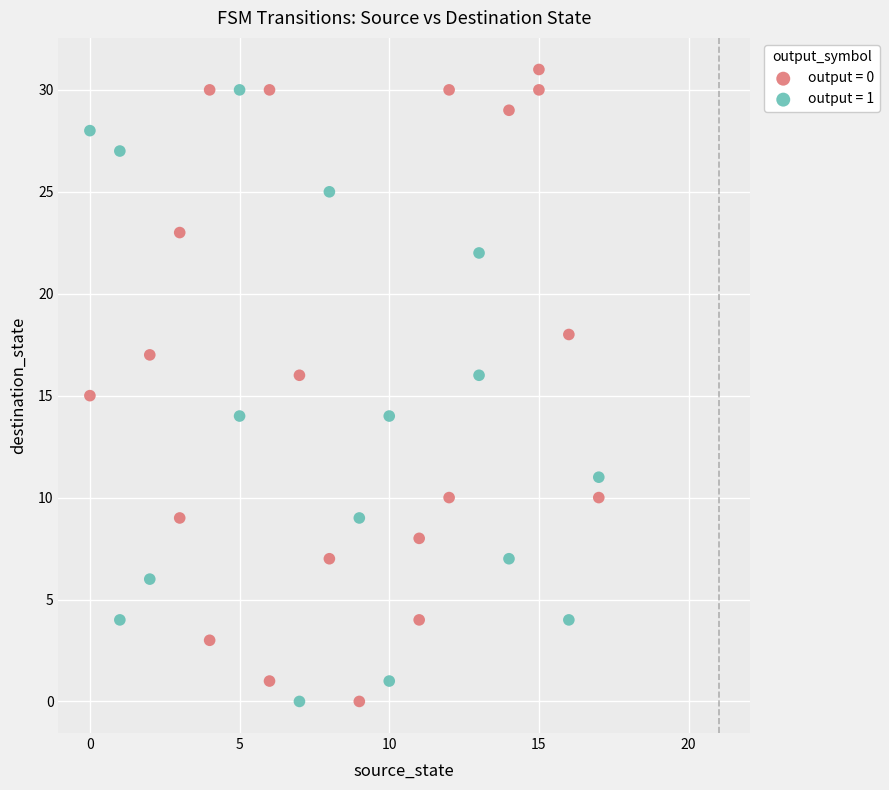

Which series has the widest spread of Y values?

output = 0